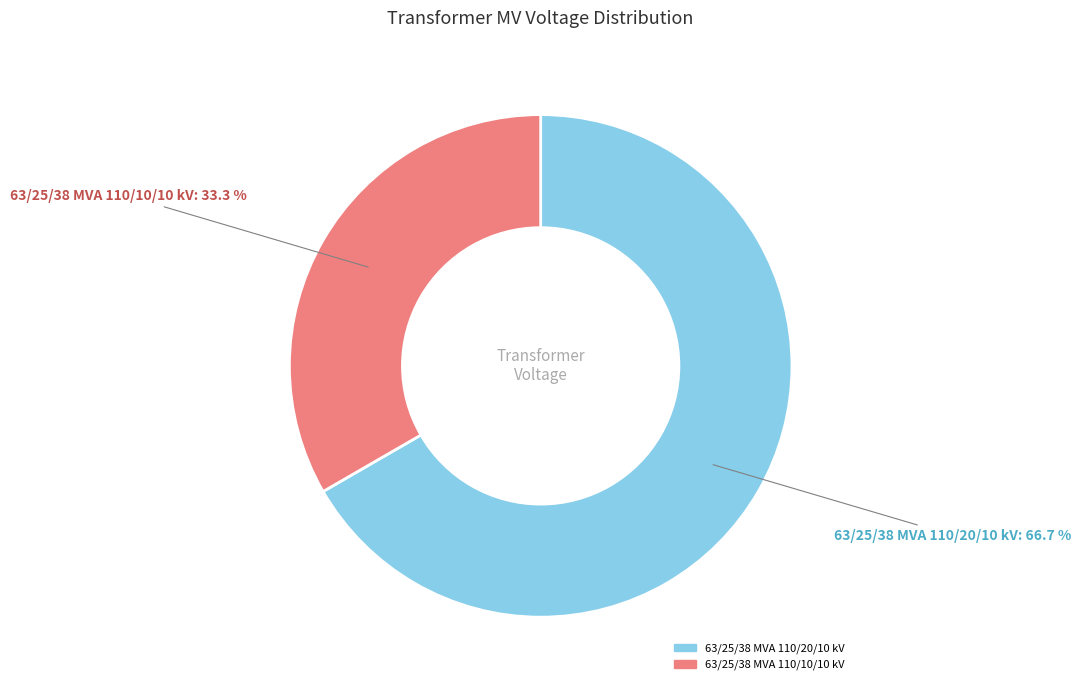

To the nearest percent, what is the difference between the largest and smallest slice percentages?

33%